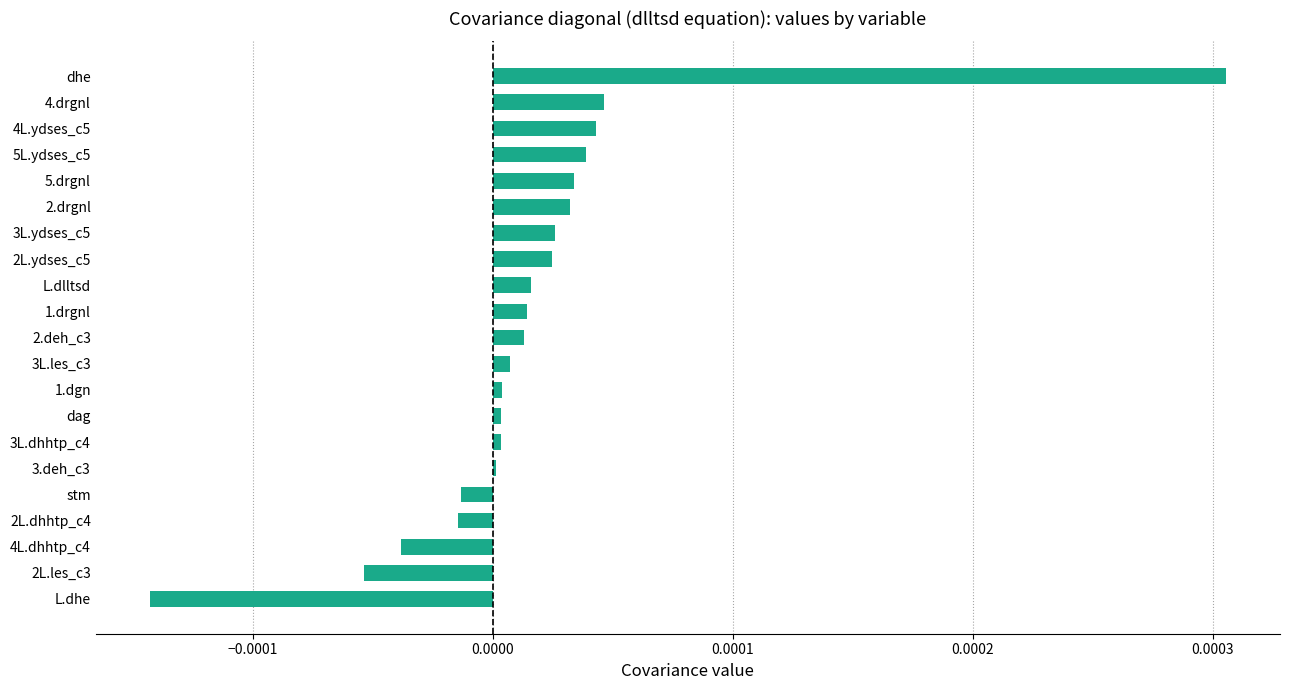

Count the number of data series in this chart.

1